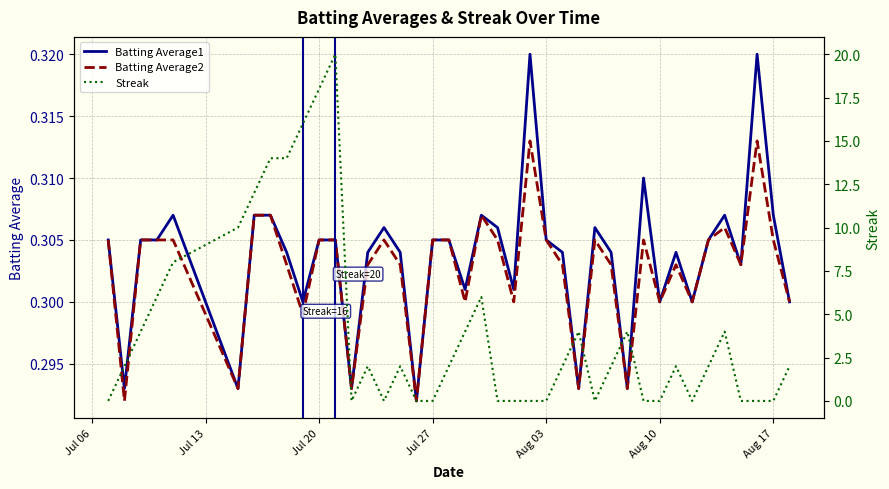

How many data points in Streak are above 2?

15